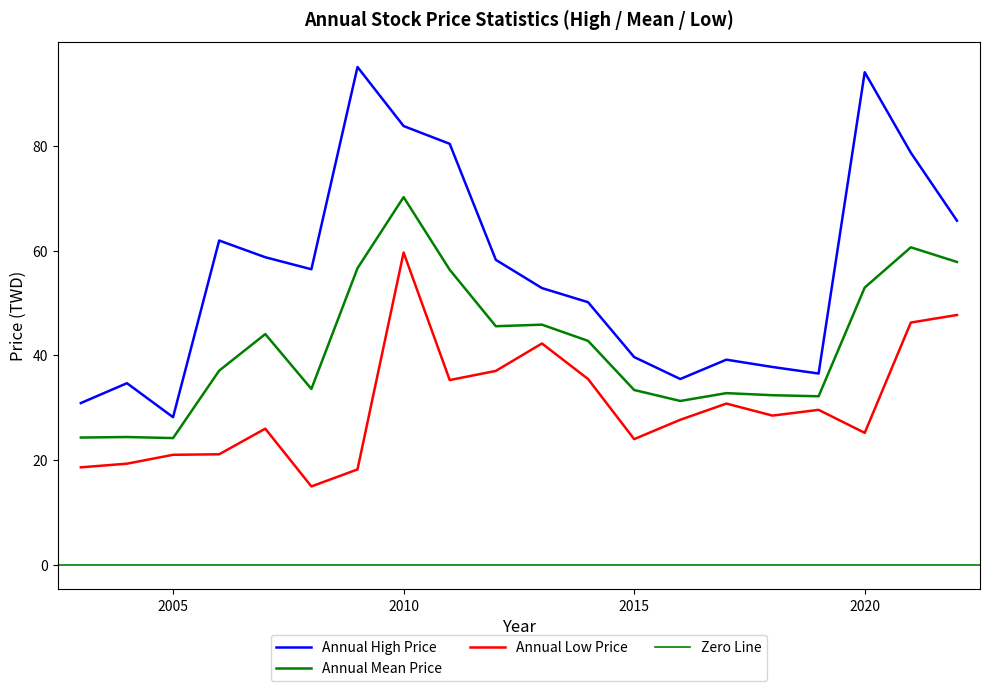

What is the difference between the maximum and minimum values in the Annual Mean Price series?

46.1